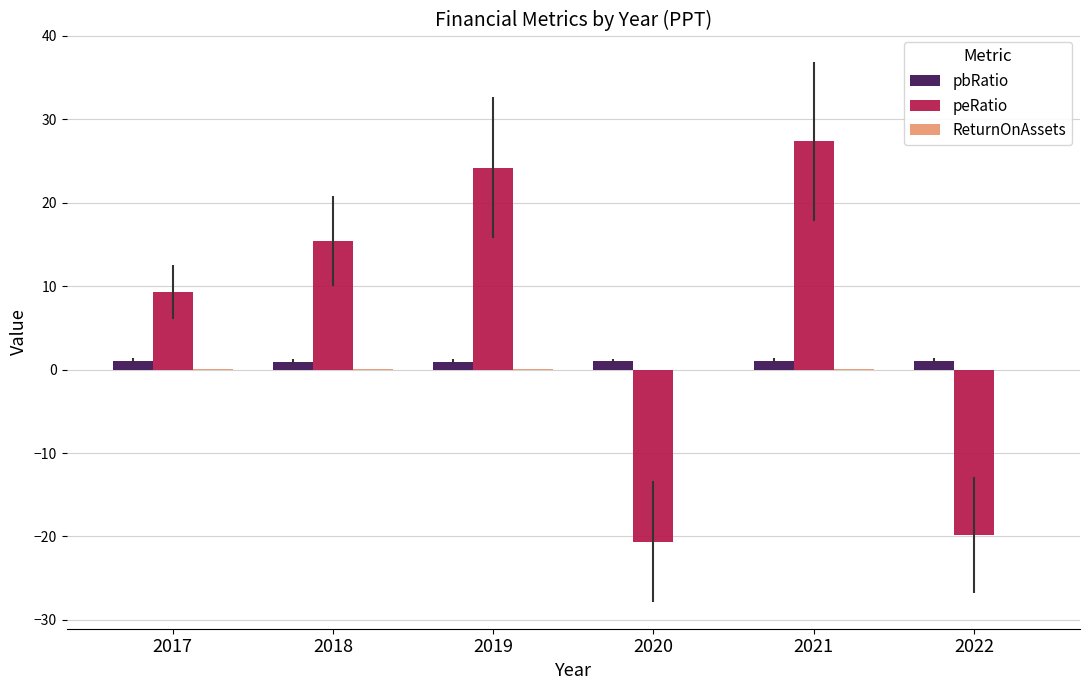

The value of peRatio at 2022 is -19.9. True or false?

True